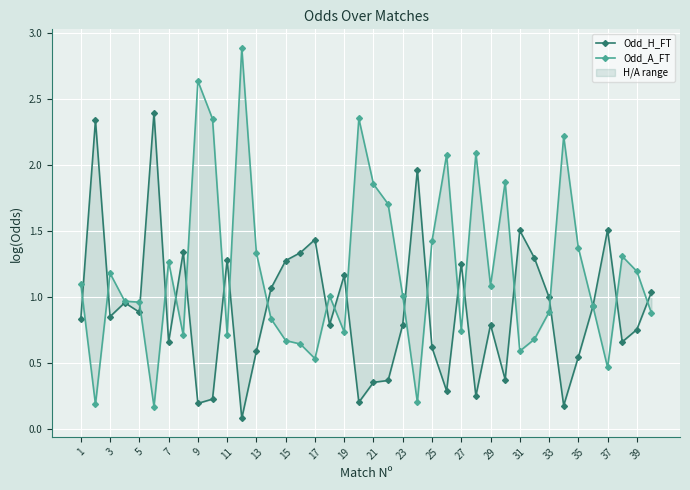

True or false: Odd_A_FT has a value of 1.1 at 19.

False